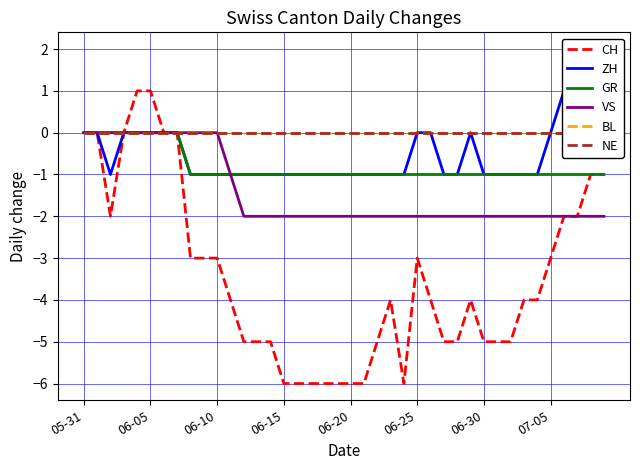

Is it true that VS equals -2 at 06-15?

True